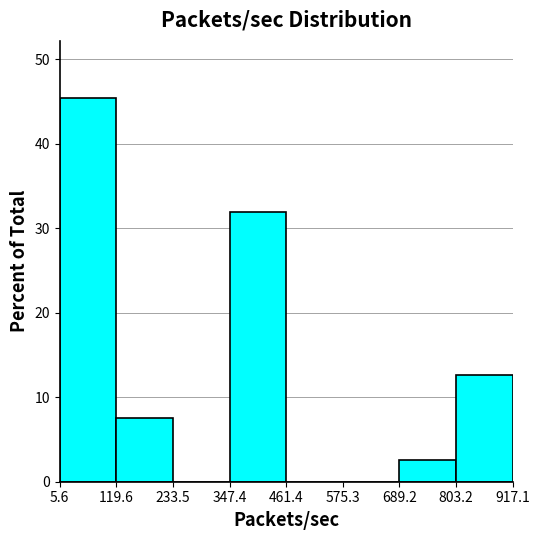

How tall is the bar that spans 119.6 to 233.5 on the x-axis? The values are not printed on the chart, so give them approximately, as read against the axis.

8